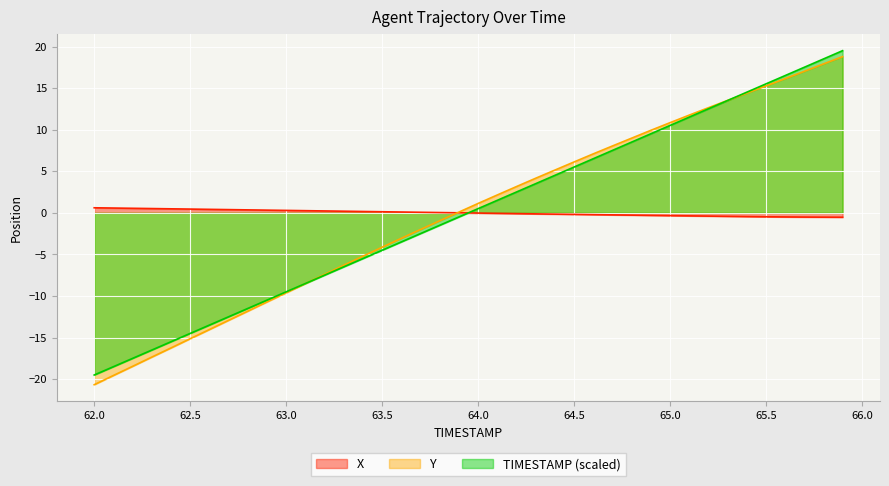

Which series ends up on top after the final intersection of X and TIMESTAMP?

TIMESTAMP